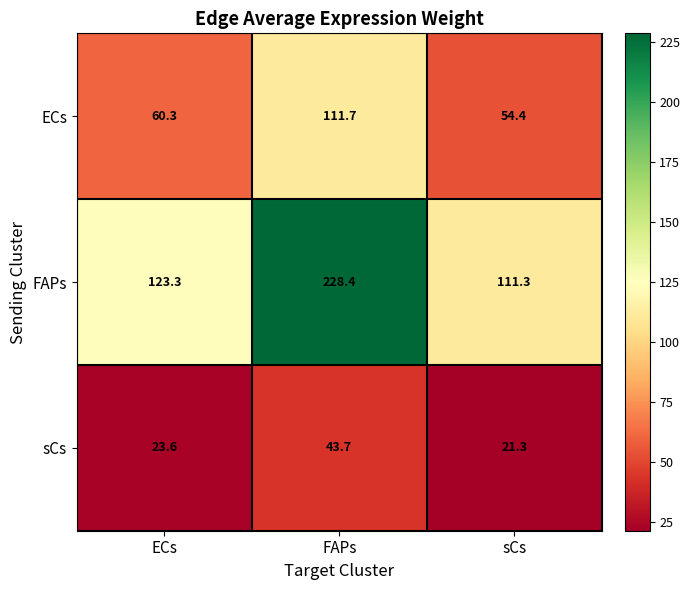

Which series has the widest spread of values?

FAPs